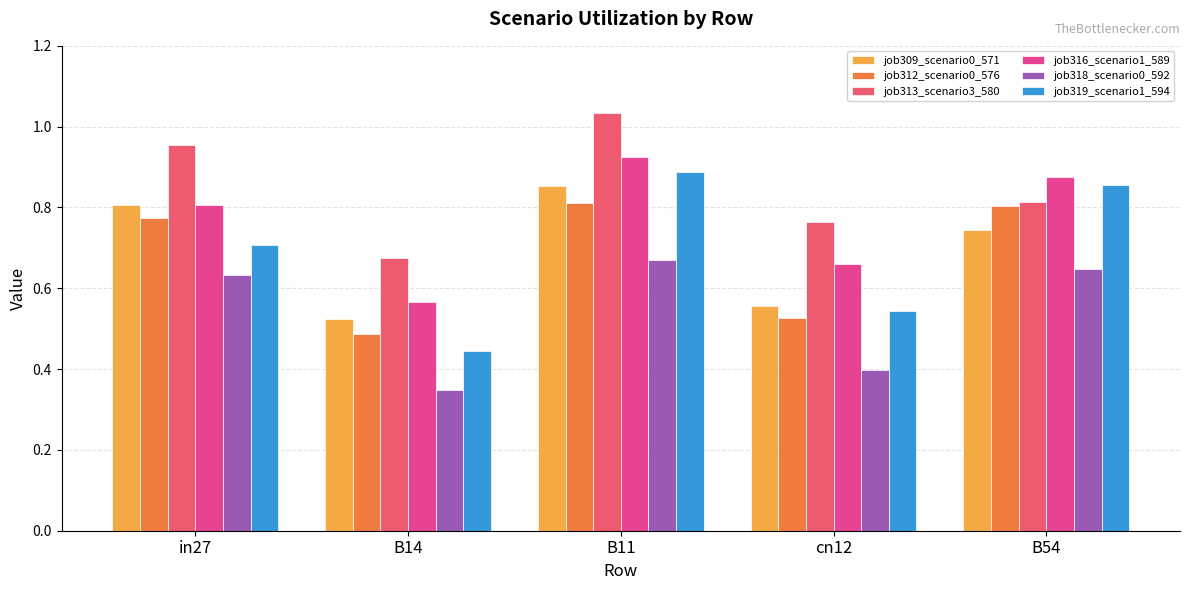

Count the job318_scenario0_592 values in the range 0 to 1.

5